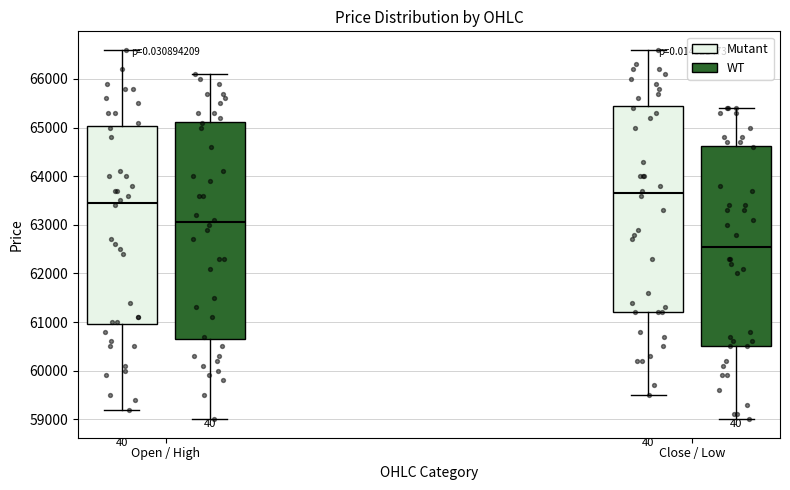

Reading left to right, read every box against the y-axis: the position of its median line, the range the box covers, and the ends of its whiskers. The values are not printed on the chart, so give them approximately, as read against the axis.

Open / High (Mutant): median 63500, box 61000 to 65000, whiskers 59200 to 66600
Open / High (WT): median 63100, box 60700 to 65100, whiskers 59000 to 66100
Close / Low (Mutant): median 63700, box 61200 to 65500, whiskers 59500 to 66600
Close / Low (WT): median 62600, box 60500 to 64600, whiskers 59000 to 65400